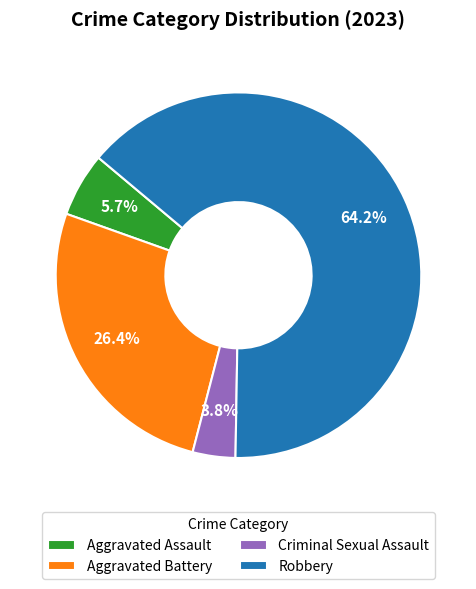

To the nearest percent, what portion does Aggravated Battery represent?

26%